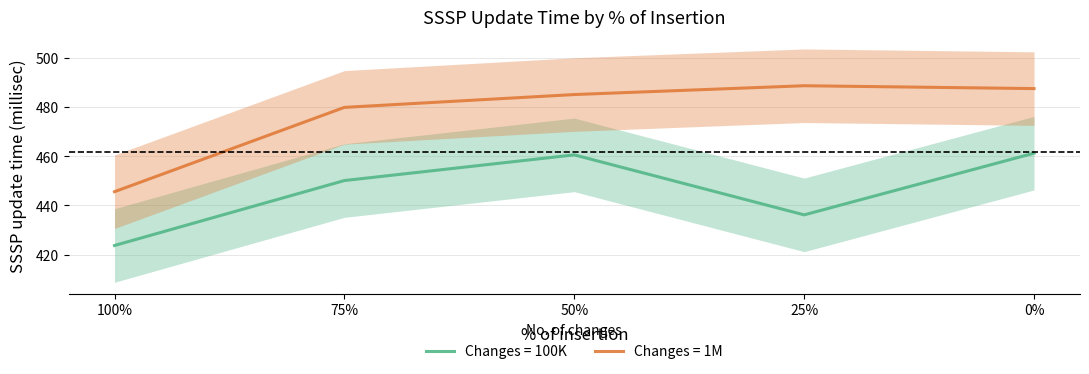

At which category does the chart reach its minimum across all series?

100%